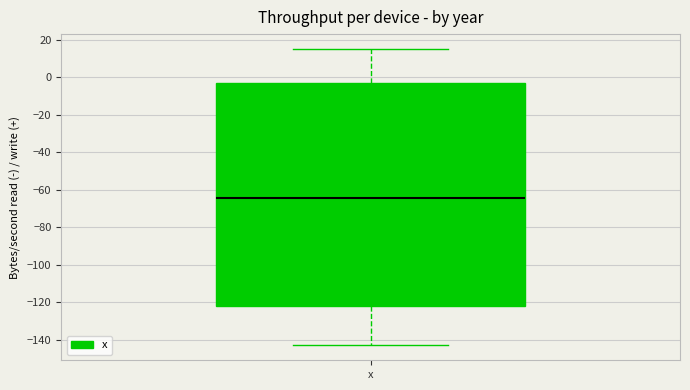

Read this box plot against the y-axis: the position of the median line, the range covered by the box, and the ends of both whiskers. The values are not printed on the chart, so give them approximately, as read against the axis.

median -64, box -122 to -4, whiskers -142 to 16